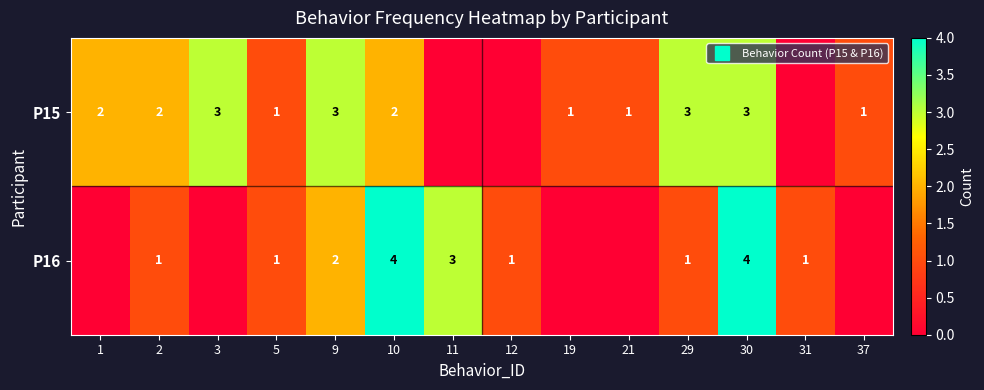

Which series has the largest total across all categories?

P15